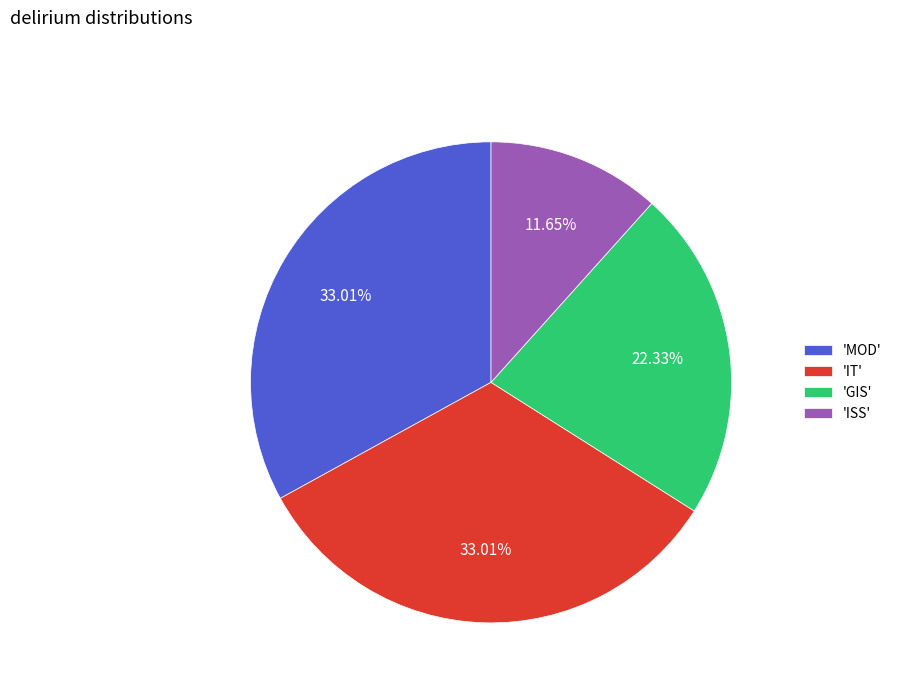

Approximately how many times larger is the value at 'GIS' compared to 'MOD'?

0.7